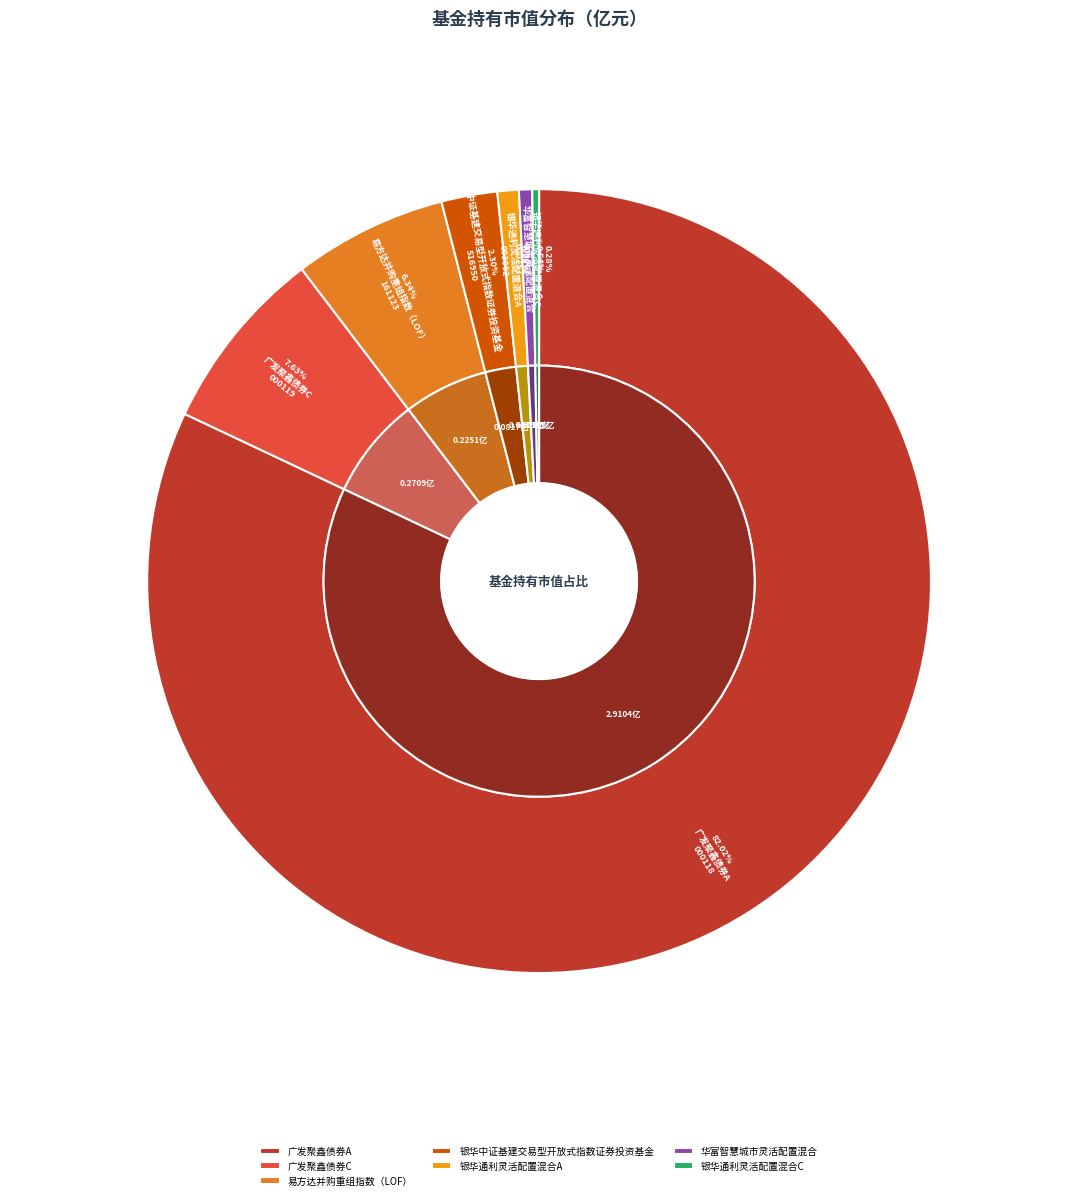

Count the number of slices in the pie.

7